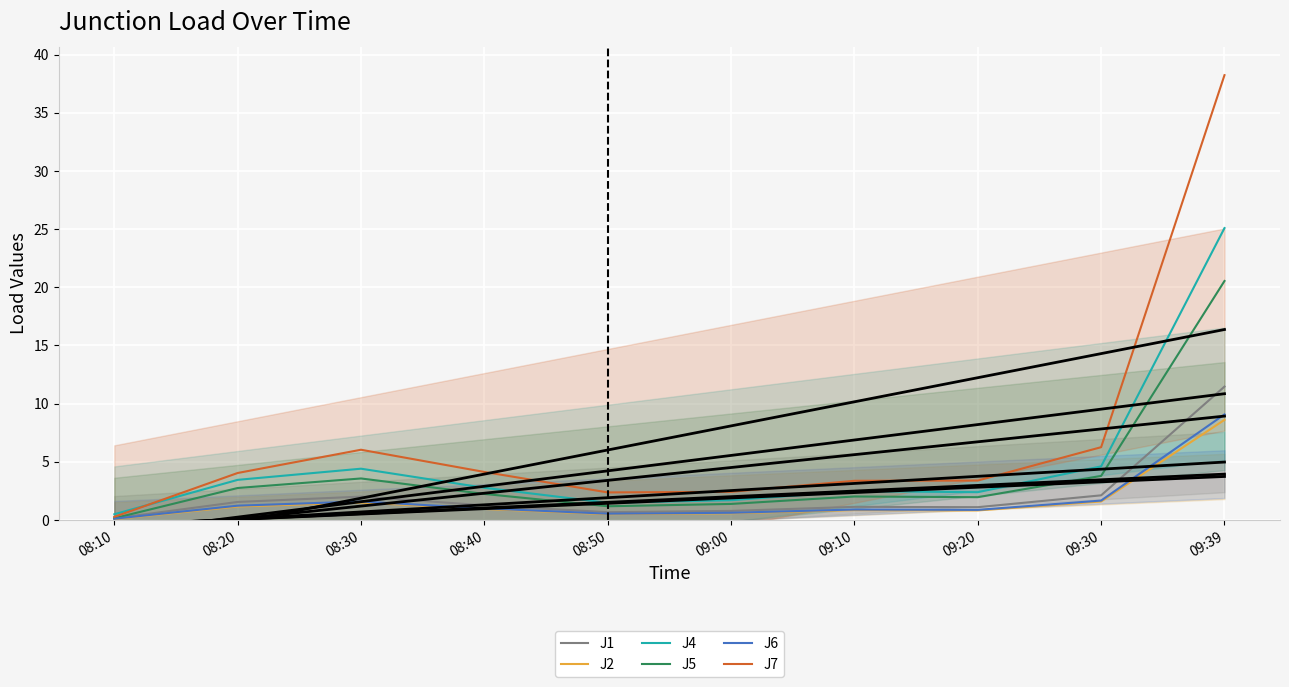

Between 08:30 and 09:39, which series saw the biggest shift?

J7